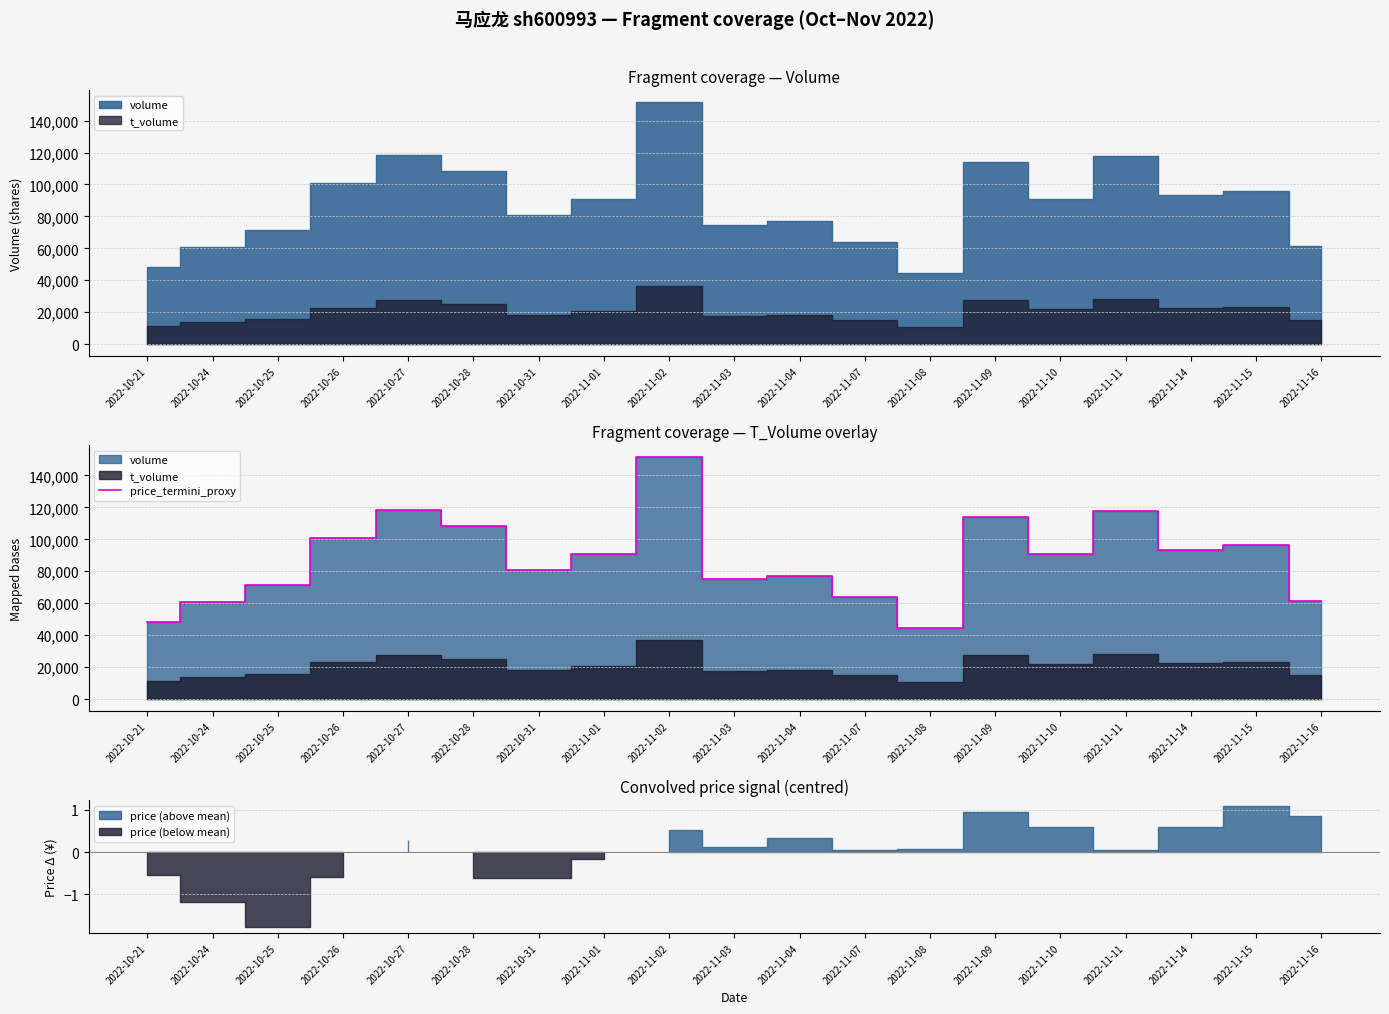

What value does the data have at 2022-11-09, to the nearest 10?

113950